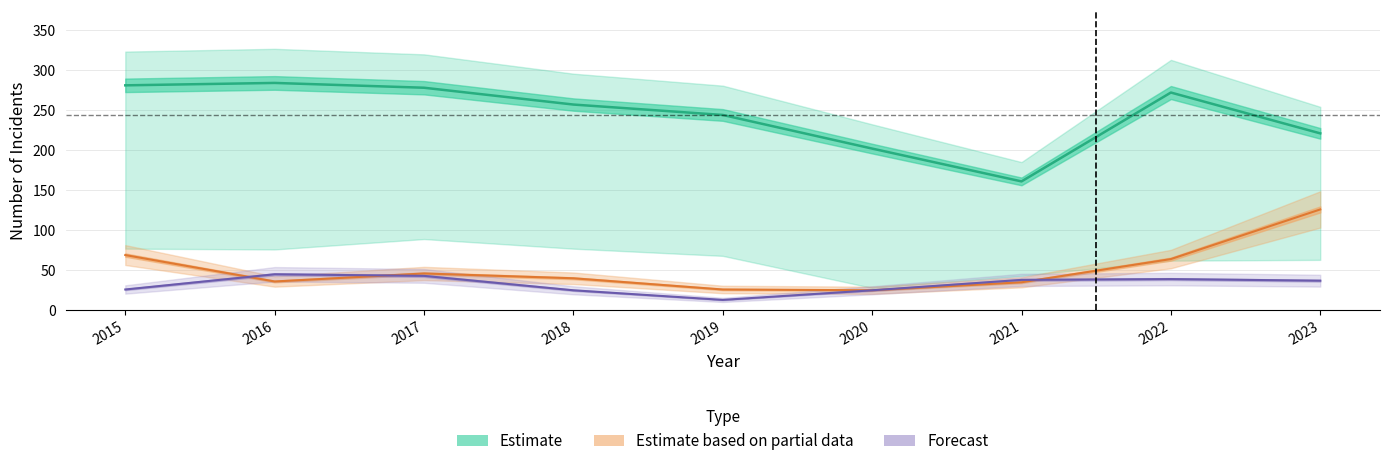

Which label corresponds to the largest value in the chart?

2016